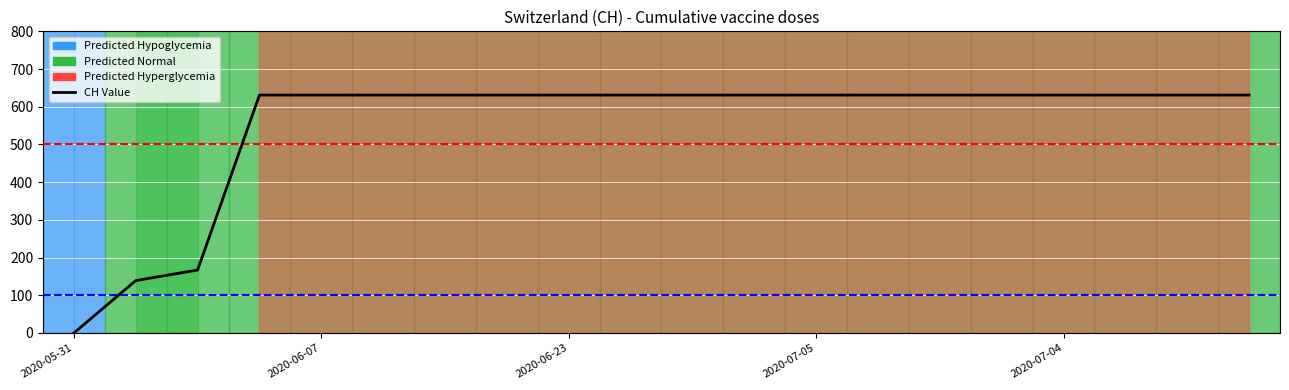

Approximately how many times larger is the value at 17 compared to 9?

1.0